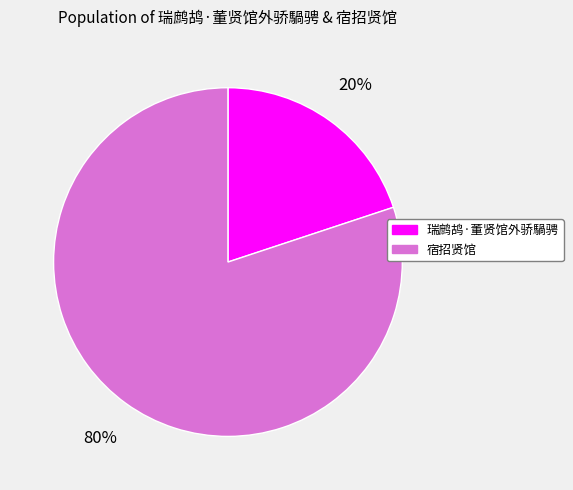

What is the largest slice in the pie chart?

宿招贤馆